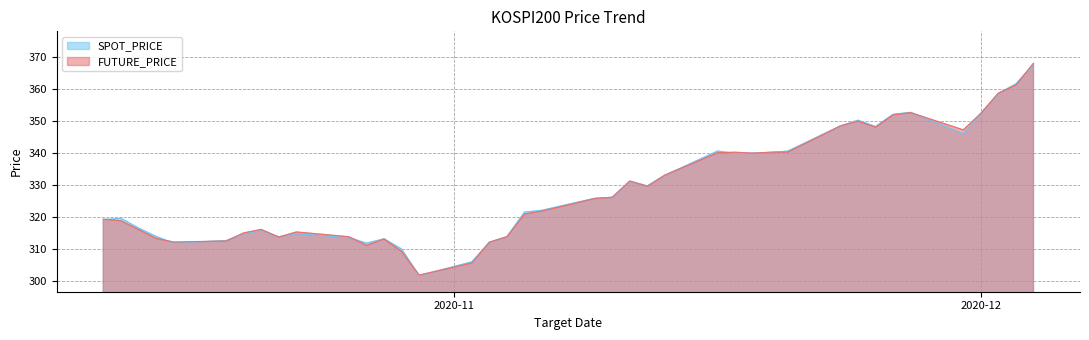

How many lines are shown in the chart?

2